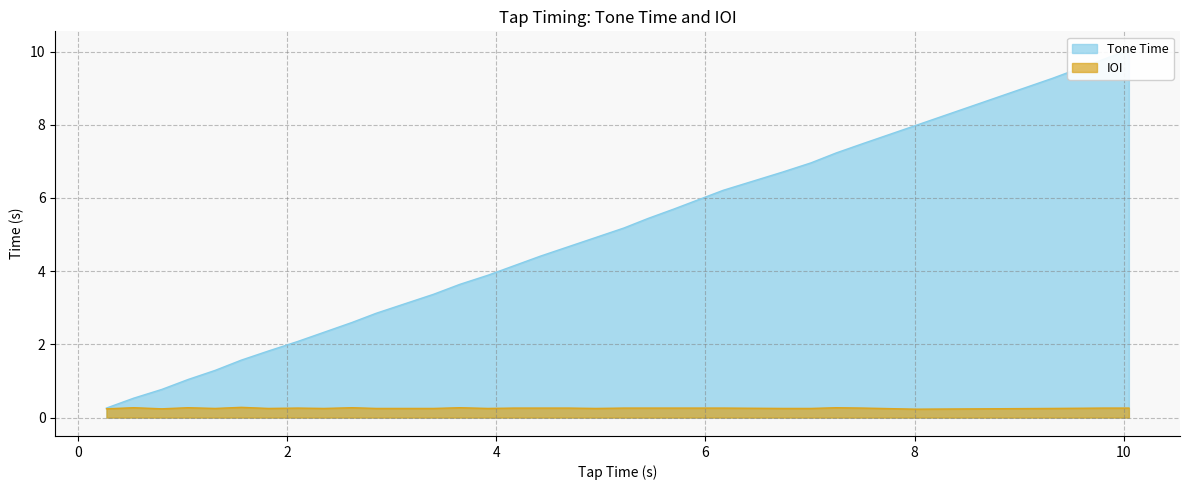

Reading left to right, what are all the values shown in this chart?

Tone Time: 0.27=0.3	0.53=0.5	0.8=0.8	1.05=1.0	1.31=1.3	1.56=1.6	1.82=1.8	2.1=2.1	2.35=2.3	2.62=2.6	2.85=2.9	3.4=3.4	3.65=3.6	3.92=3.9	4.17=4.2	4.42=4.4	4.69=4.7	4.95=4.9	5.22=5.2	5.45=5.4	5.7=5.7	6.17=6.2	6.74=6.7	7.01=7.0	7.25=7.2	7.51=7.5	8.01=8.0	9.32=9.3	9.81=9.8	10.05=10.1
IOI: 0.27=0.2	0.53=0.3	0.8=0.2	1.05=0.3	1.31=0.2	1.56=0.3	1.82=0.2	2.1=0.3	2.35=0.2	2.62=0.3	2.85=0.2	3.4=0.2	3.65=0.3	3.92=0.2	4.17=0.3	4.42=0.3	4.69=0.3	4.95=0.2	5.22=0.3	5.45=0.3	5.7=0.3	6.17=0.3	6.74=0.2	7.01=0.2	7.25=0.3	7.51=0.3	8.01=0.2	9.32=0.2	9.81=0.3	10.05=0.3